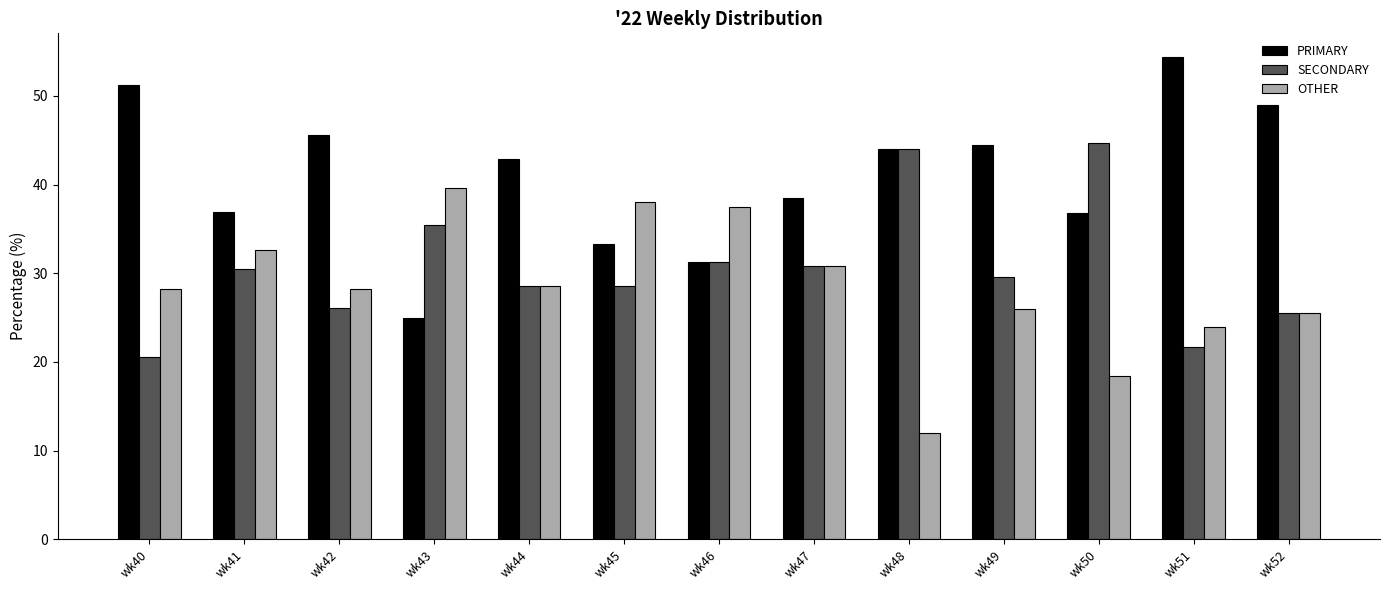

What is the difference between the SECONDARY values at wk42 and wk41?

4.3